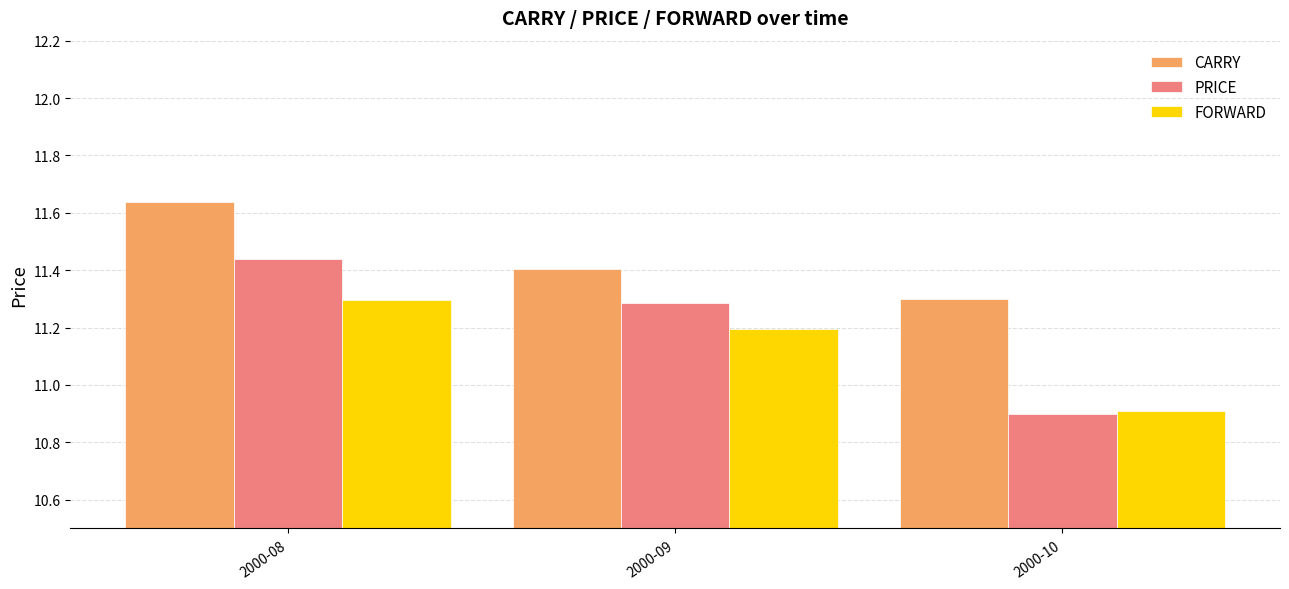

Rank the series at 2000-08 from lowest to highest value.

FORWARD, PRICE, CARRY